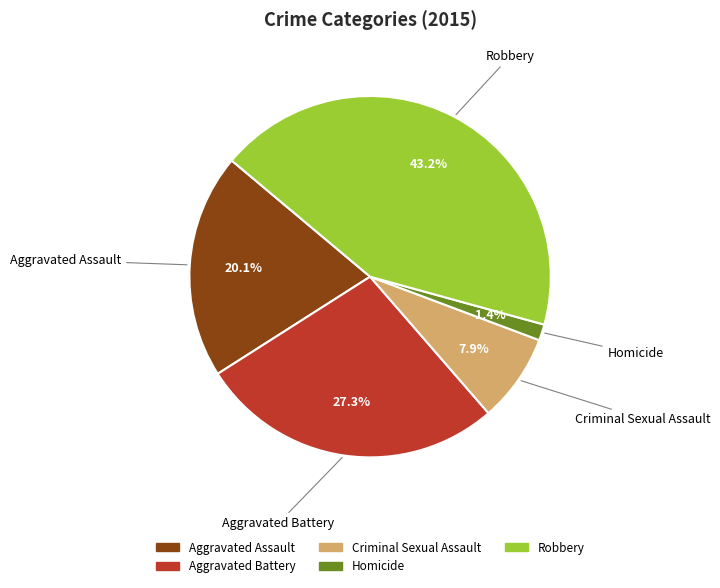

True or false: Robbery accounts for 54% of the total.

False